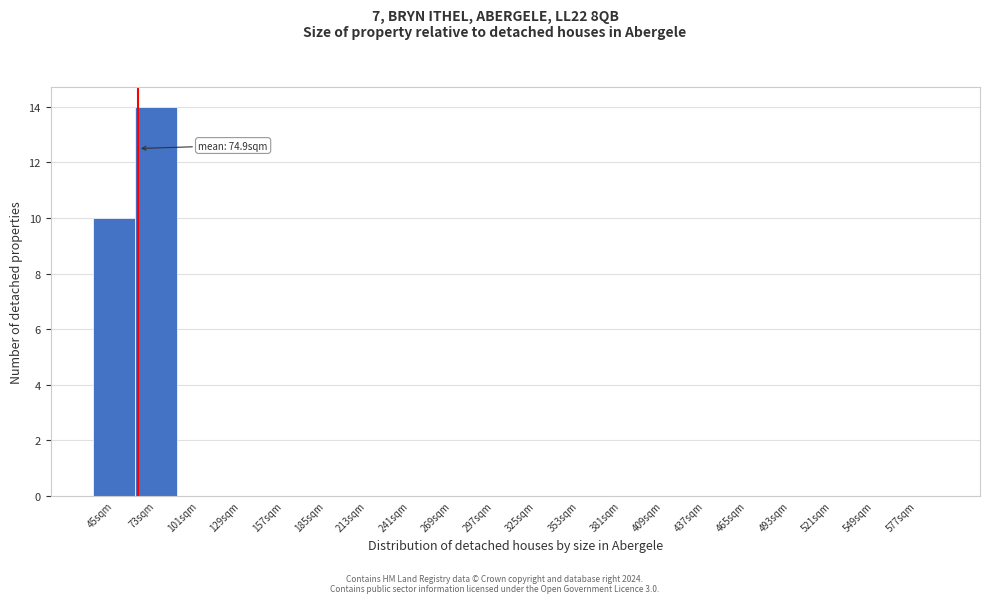

Reading left to right, transcribe all the data shown in this chart.

45sqm=10	73sqm=14	101sqm=0	129sqm=0	157sqm=0	185sqm=0	213sqm=0	241sqm=0	269sqm=0	297sqm=0	325sqm=0	353sqm=0	381sqm=0	409sqm=0	437sqm=0	465sqm=0	493sqm=0	521sqm=0	549sqm=0	577sqm=0